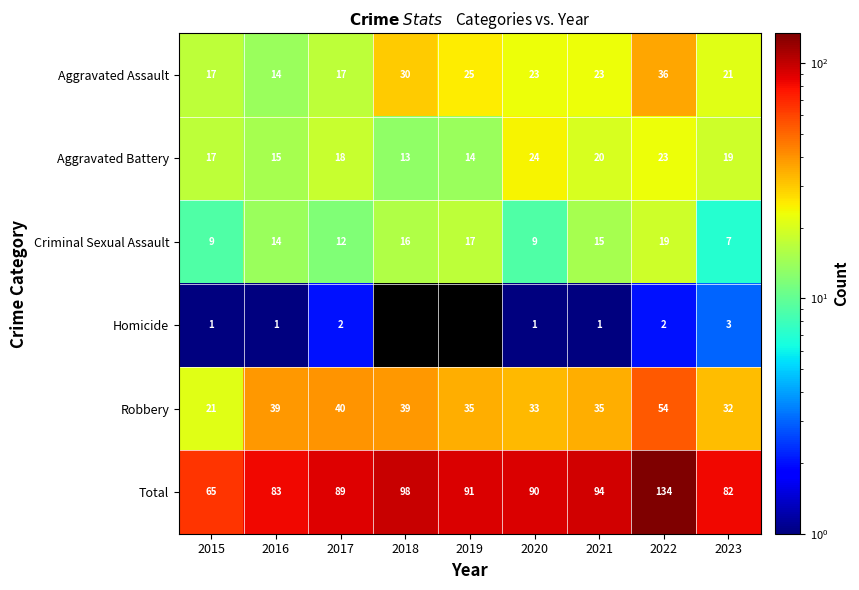

The Robbery series shows 33 at 2020. True or false?

True